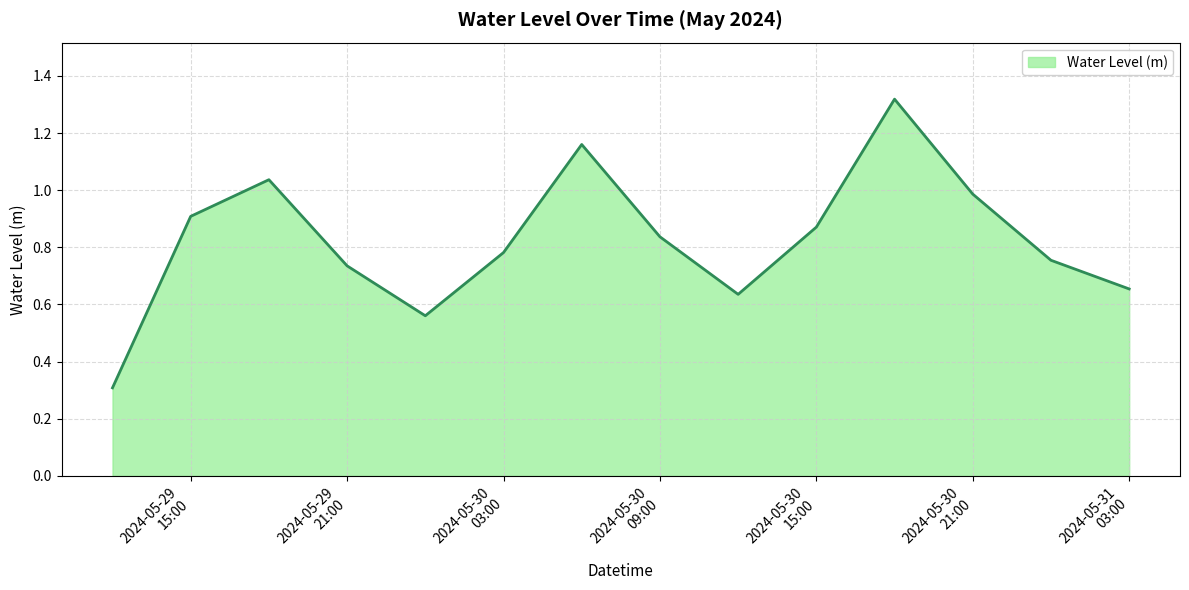

What is the minimum value shown in the chart?

0.3